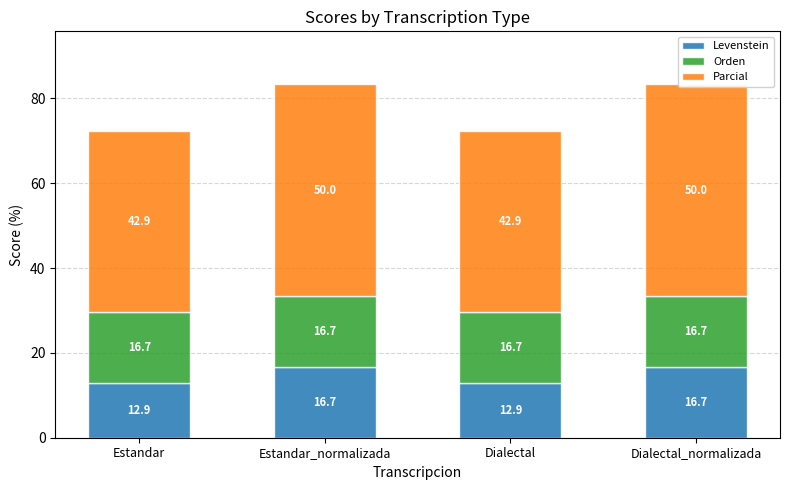

What is the value of the Levenstein bar at the 3rd from the left?

12.9